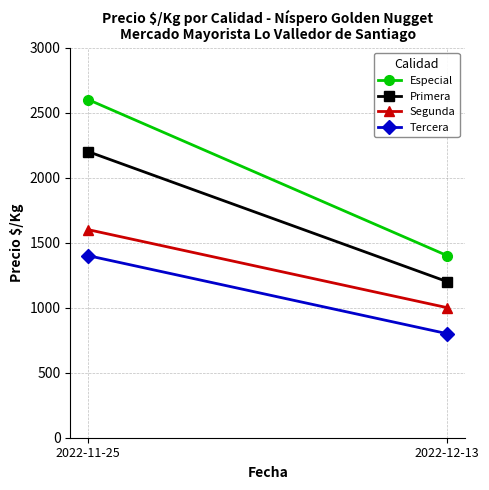

What is the sum of the Especial values at 2022-11-25 and 2022-12-13?

4000